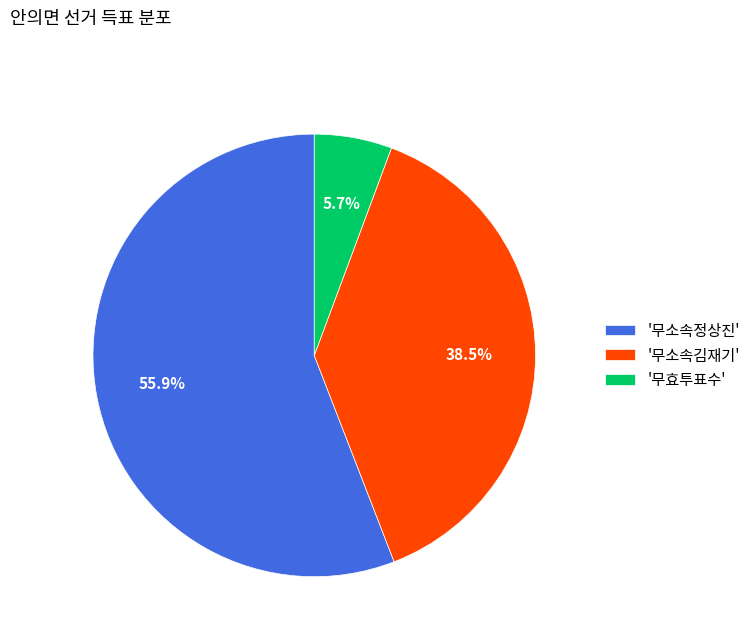

Is the sum of '무소속김재기' and '무효투표수' greater than half?

No